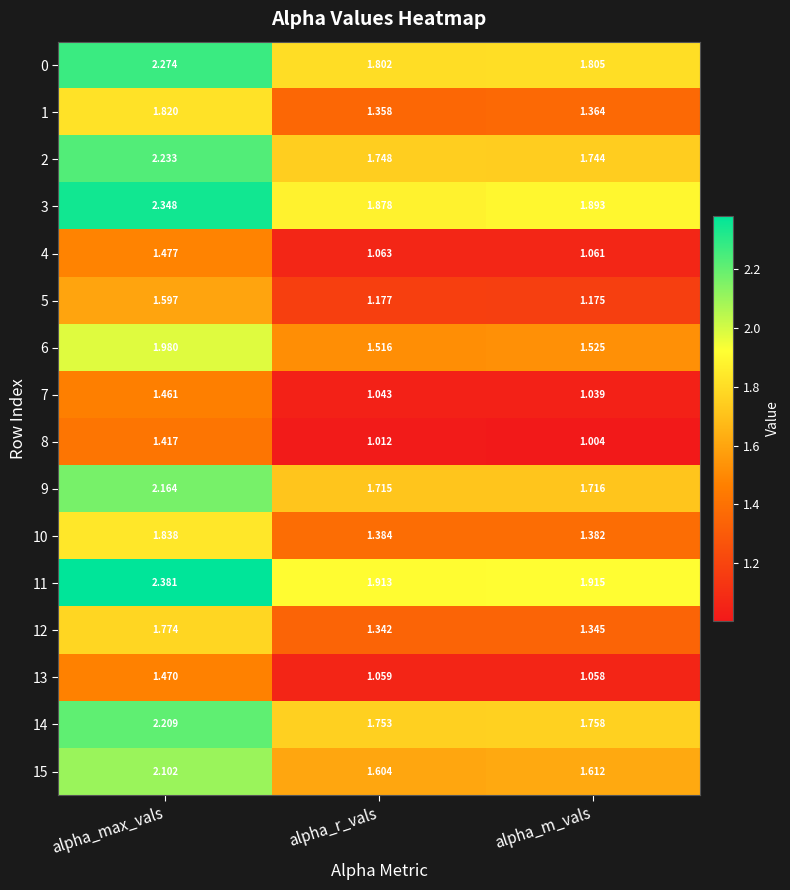

Which label corresponds to the smallest value in the chart?

alpha_m_vals